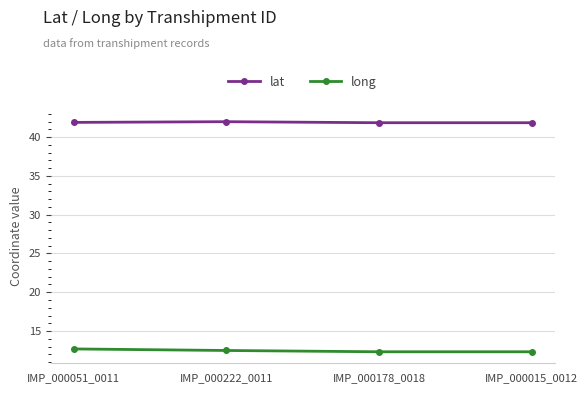

What value does the long series have at IMP_000178_0018?

12.3